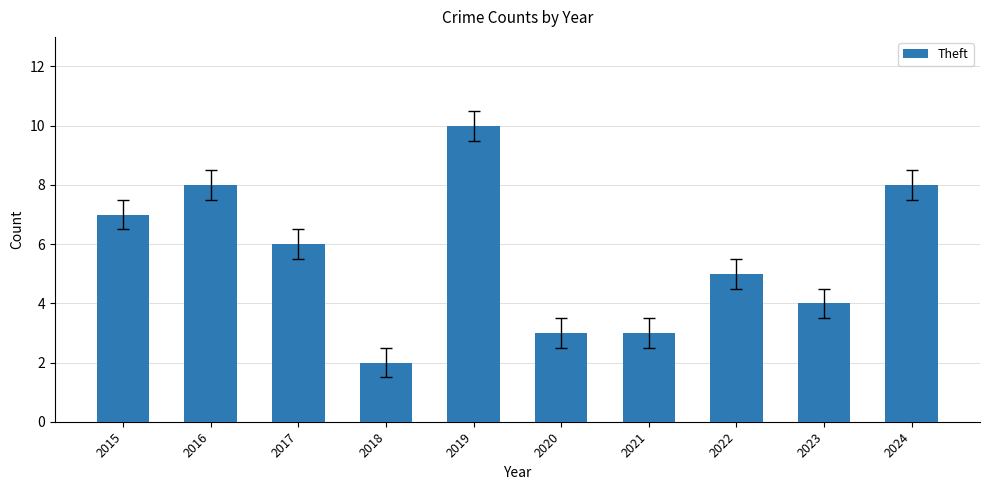

Between 2015 and 2021, which is larger?

2015